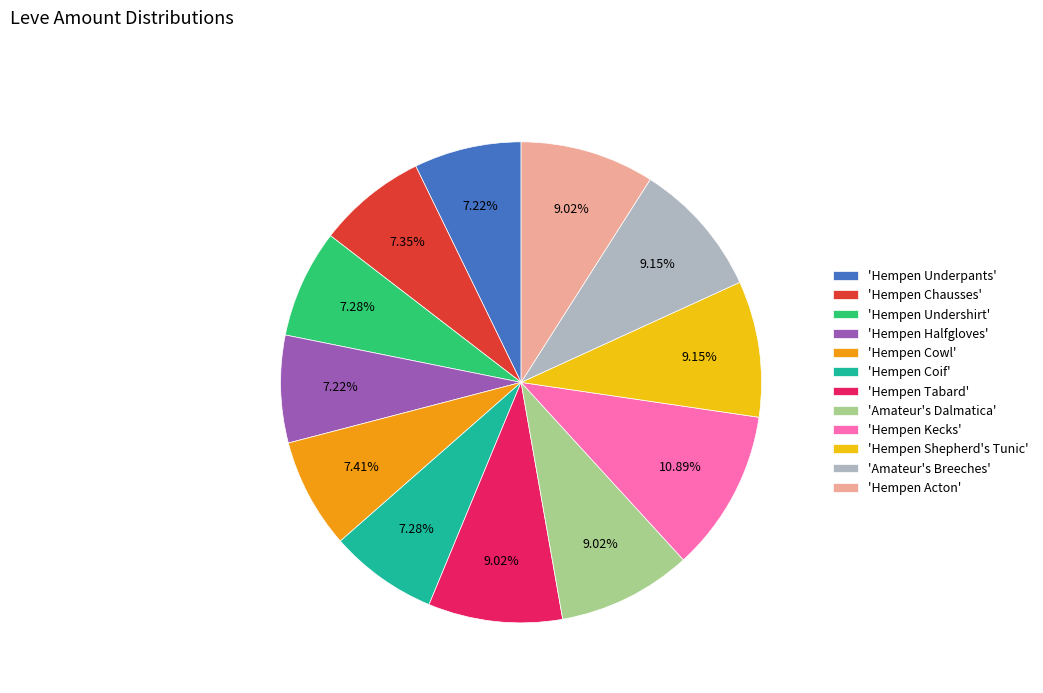

To the nearest percent, what is the average slice percentage?

8%